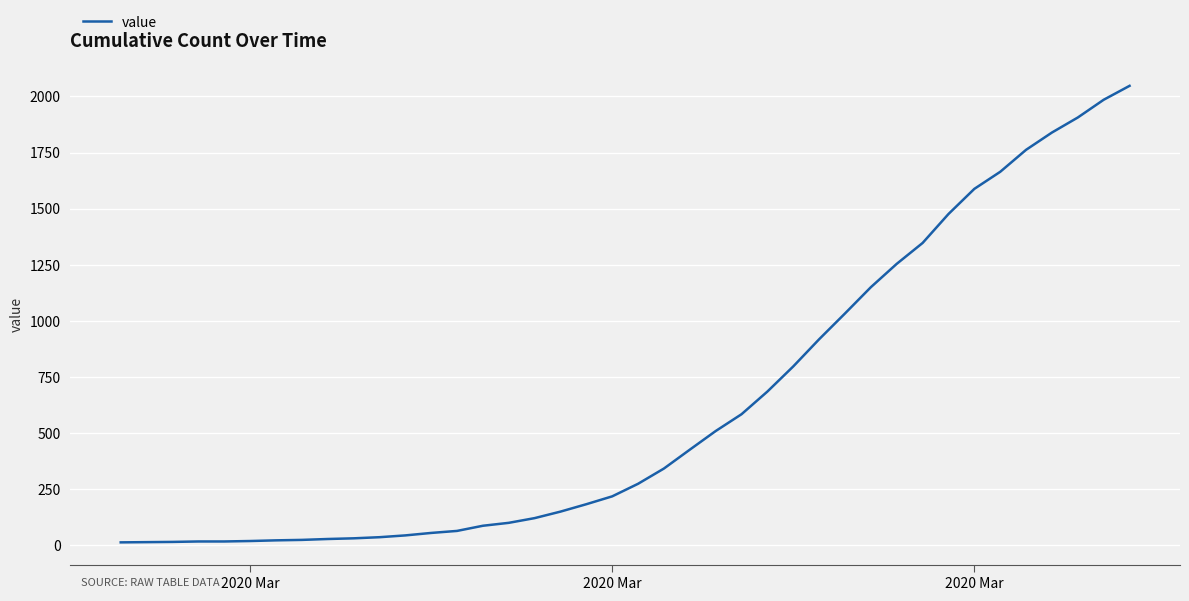

What is the greatest value displayed?

2047